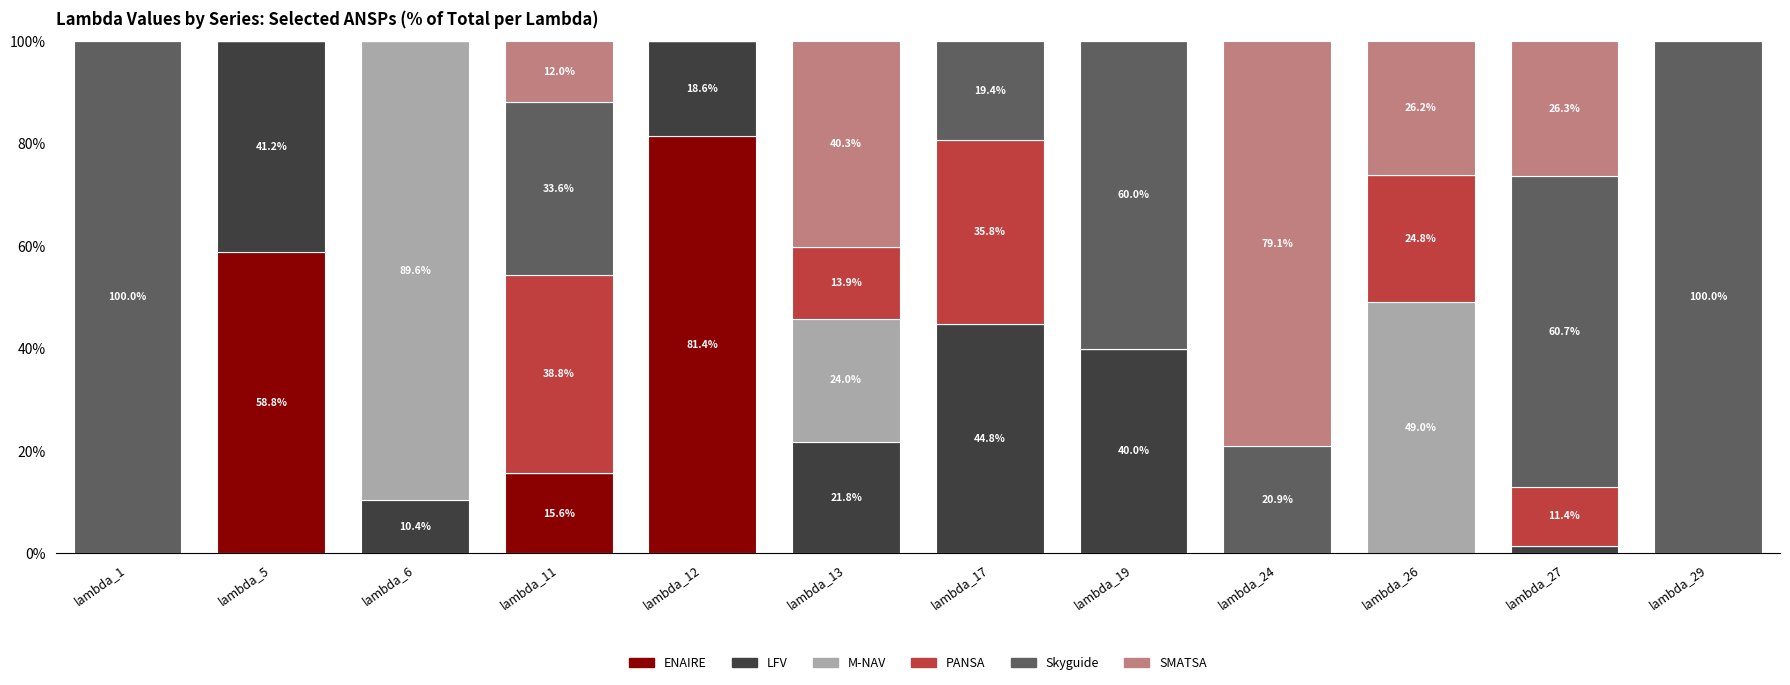

What is the maximum value for ENAIRE?

81.4